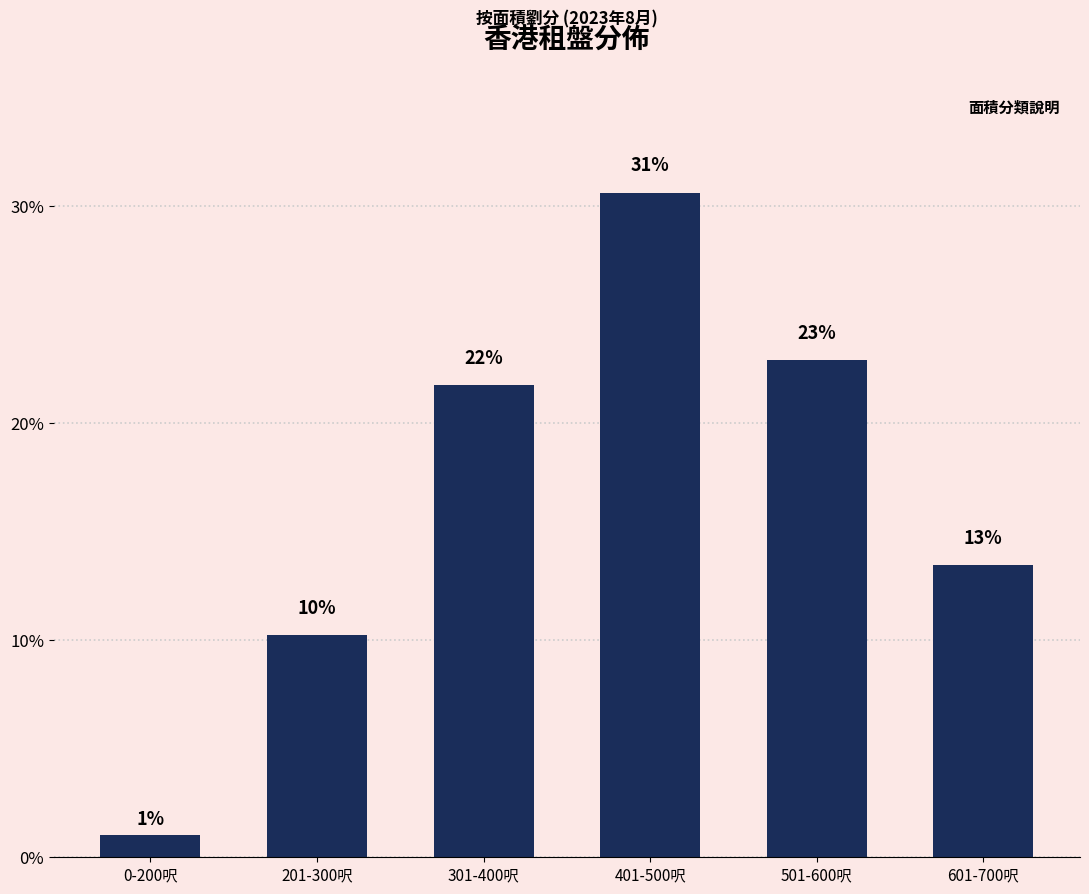

Approximately how many times larger is the value at 601-700呎 compared to 401-500呎?

0.4